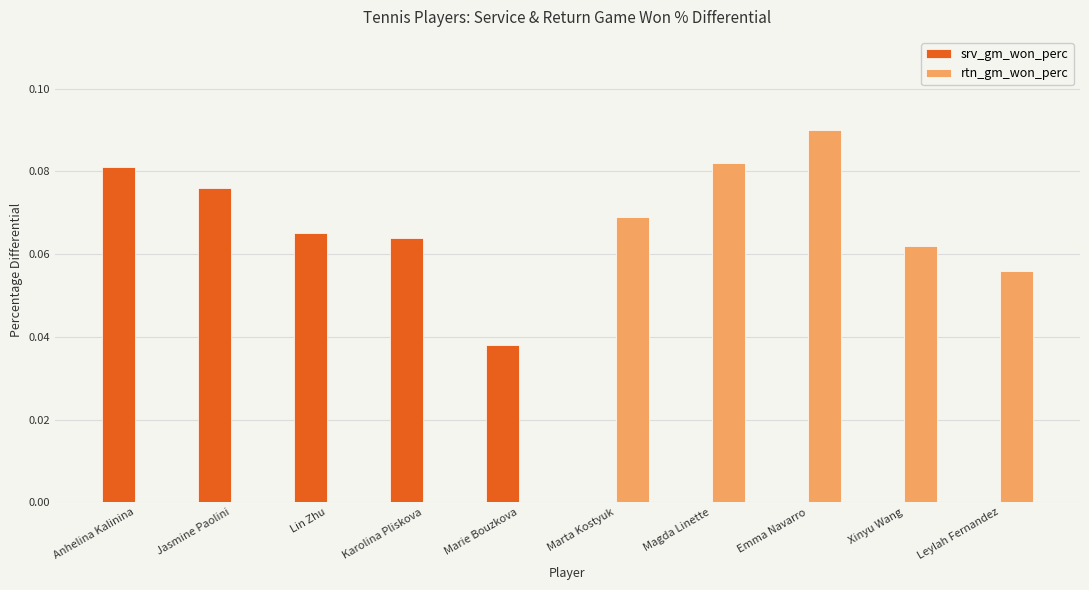

The srv_gm_won_perc series shows 0.0 at Marie Bouzkova. True or false?

True